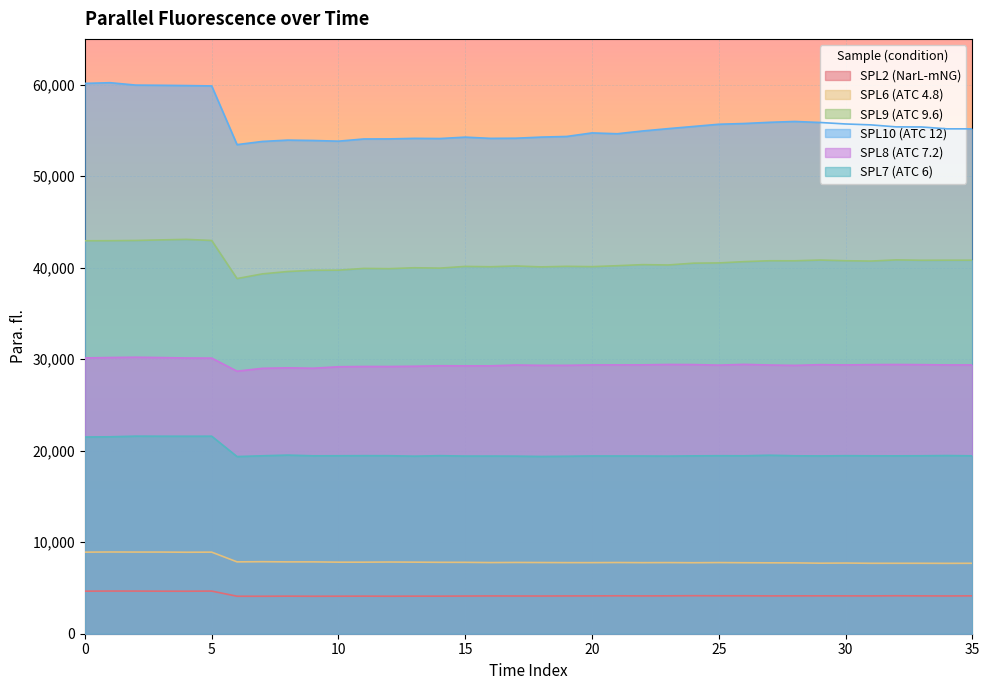

What is the difference between the second highest and second lowest values in the SPL7 (ATC 6) series?

2216